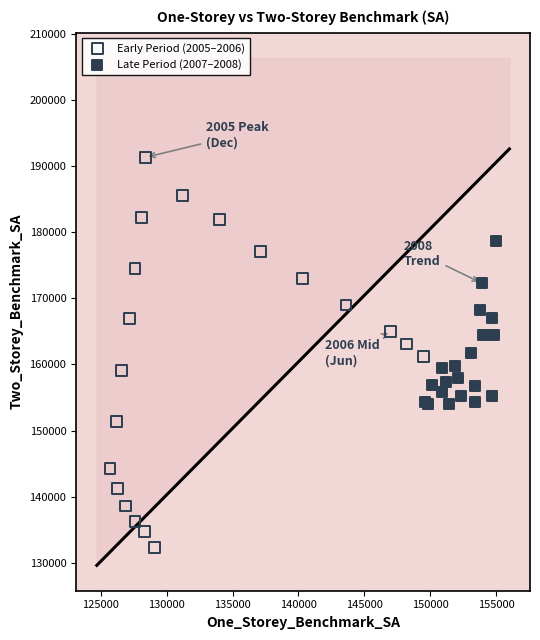

Which series contains the lowest Y value?

Early Period (2005–2006)